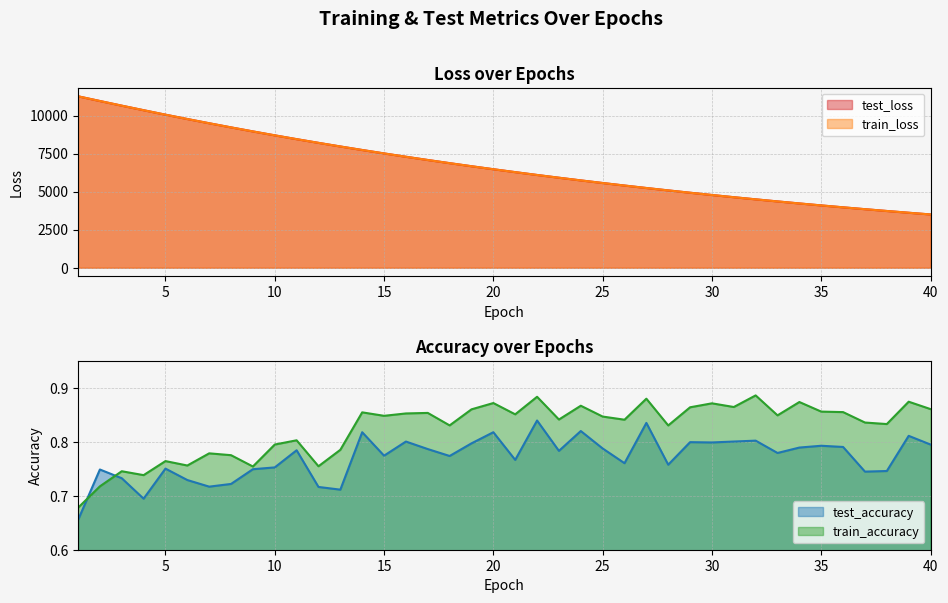

The train_accuracy series shows 0.7 at 1. True or false?

True